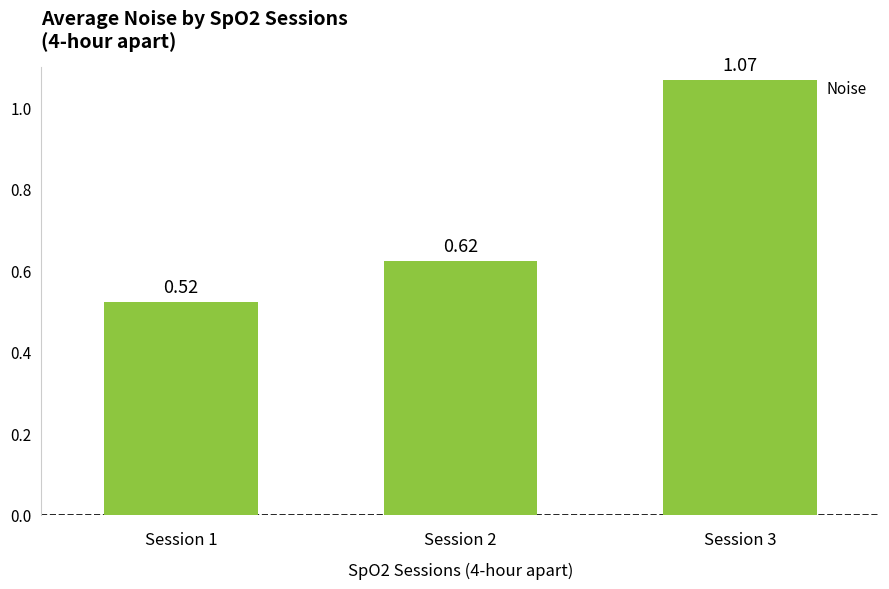

Which has a higher value, Session 2 or Session 3?

Session 3